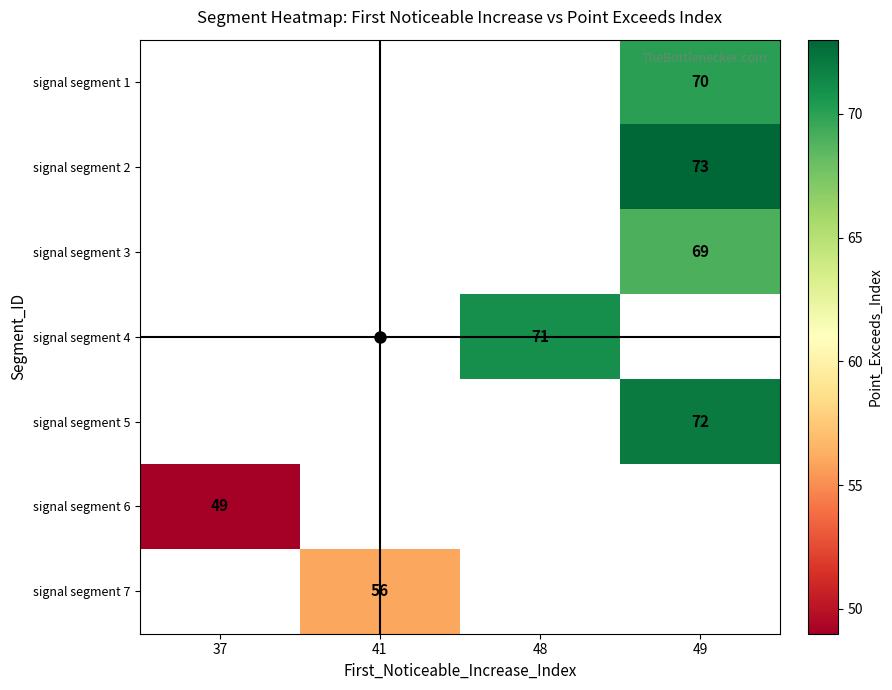

Count the number of categories in the chart.

4